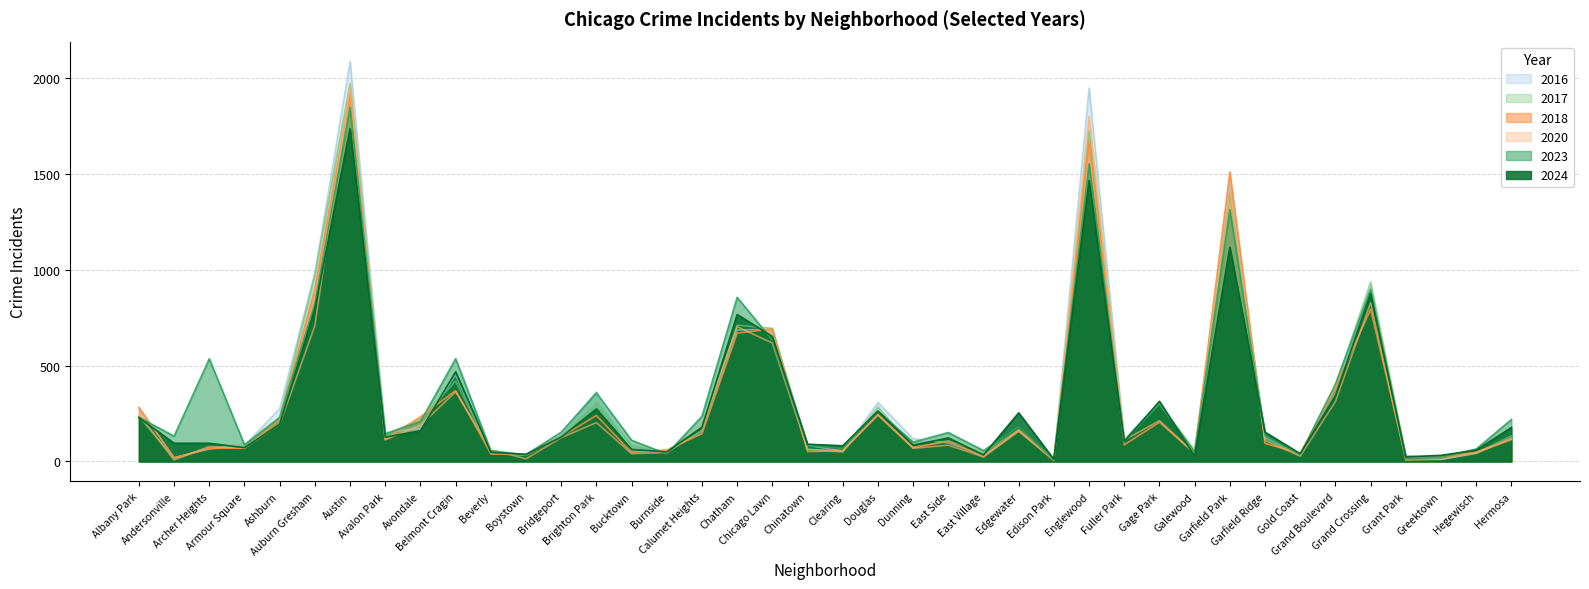

Read the 2024 value at Gold Coast, to the nearest 10.

40